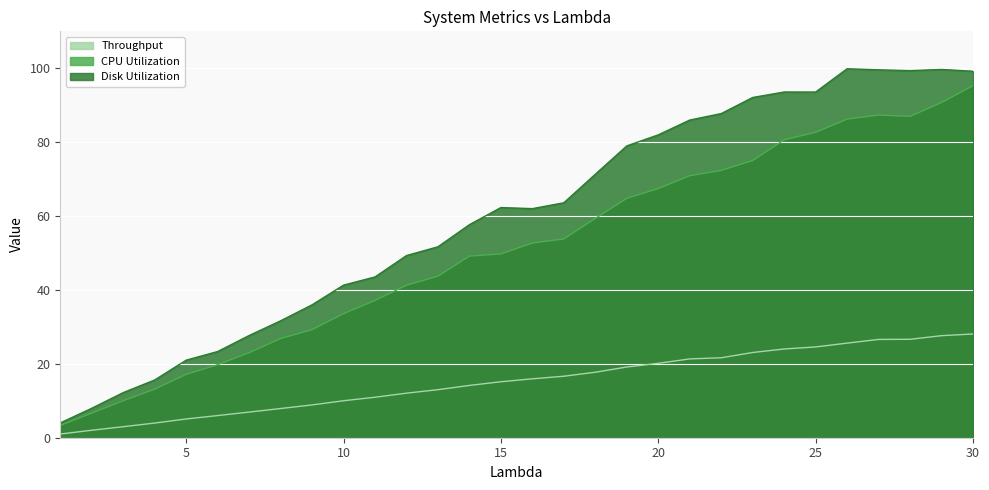

Reading left to right, transcribe all the data shown in this chart.

Throughput: 1.0	2.0	3.0	4.0	5.1	6.0	6.9	7.9	8.9	10.0	11.0	12.1	13.0	14.2	15.2	15.9	16.6	17.7	19.1	20.1	21.3	21.6	23.1	24.0	24.6	25.6	26.6	26.6	27.6	28.1
CPU Utilization: 3.3	6.7	10.0	13.1	17.2	19.8	23.0	26.8	29.3	33.6	37.2	41.3	43.7	49.2	49.8	52.7	53.8	59.4	64.8	67.4	70.9	72.4	75.0	80.6	82.7	86.2	87.3	87.0	90.7	95.3
Disk Utilization: 4.0	8.0	12.2	15.6	21.0	23.3	27.7	31.6	36.0	41.3	43.5	49.3	51.7	57.7	62.3	62.0	63.6	71.3	79.0	82.0	86.0	87.7	92.1	93.6	93.6	99.9	99.6	99.4	99.7	99.2